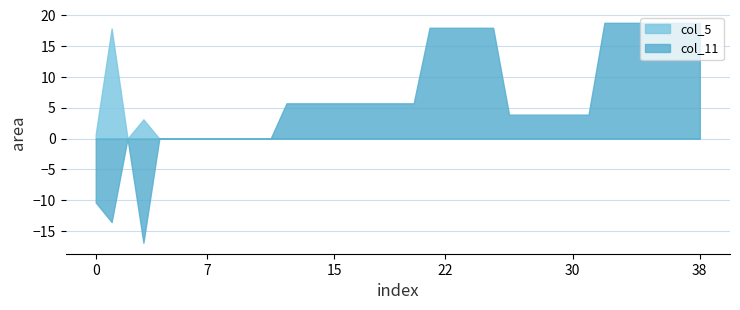

Which series has the largest range (max minus min)?

col_11